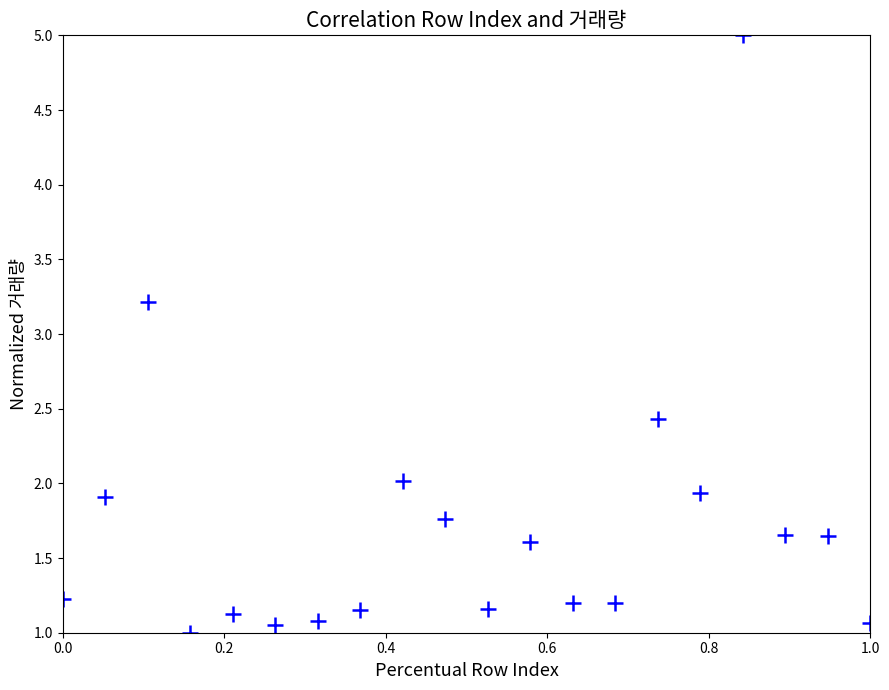

What Y value in the scatter plot is closest to 3?

3.2